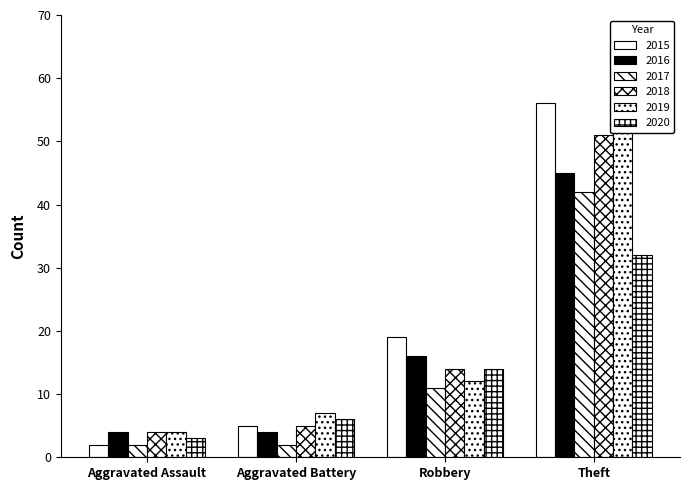

What are all the series names shown in the legend?

2015, 2016, 2017, 2018, 2019, 2020